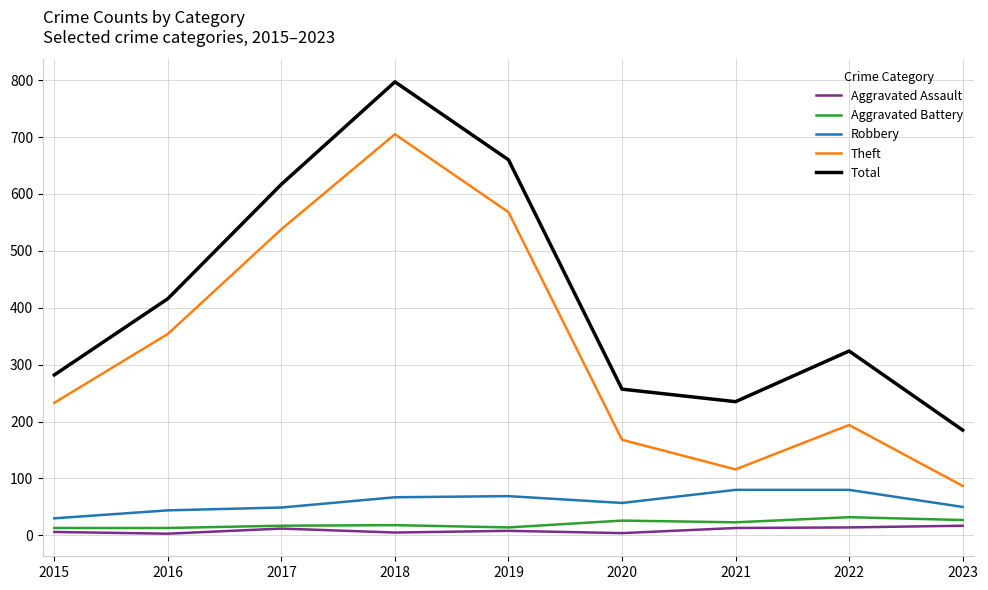

At which category is the sum across all series the highest?

2018